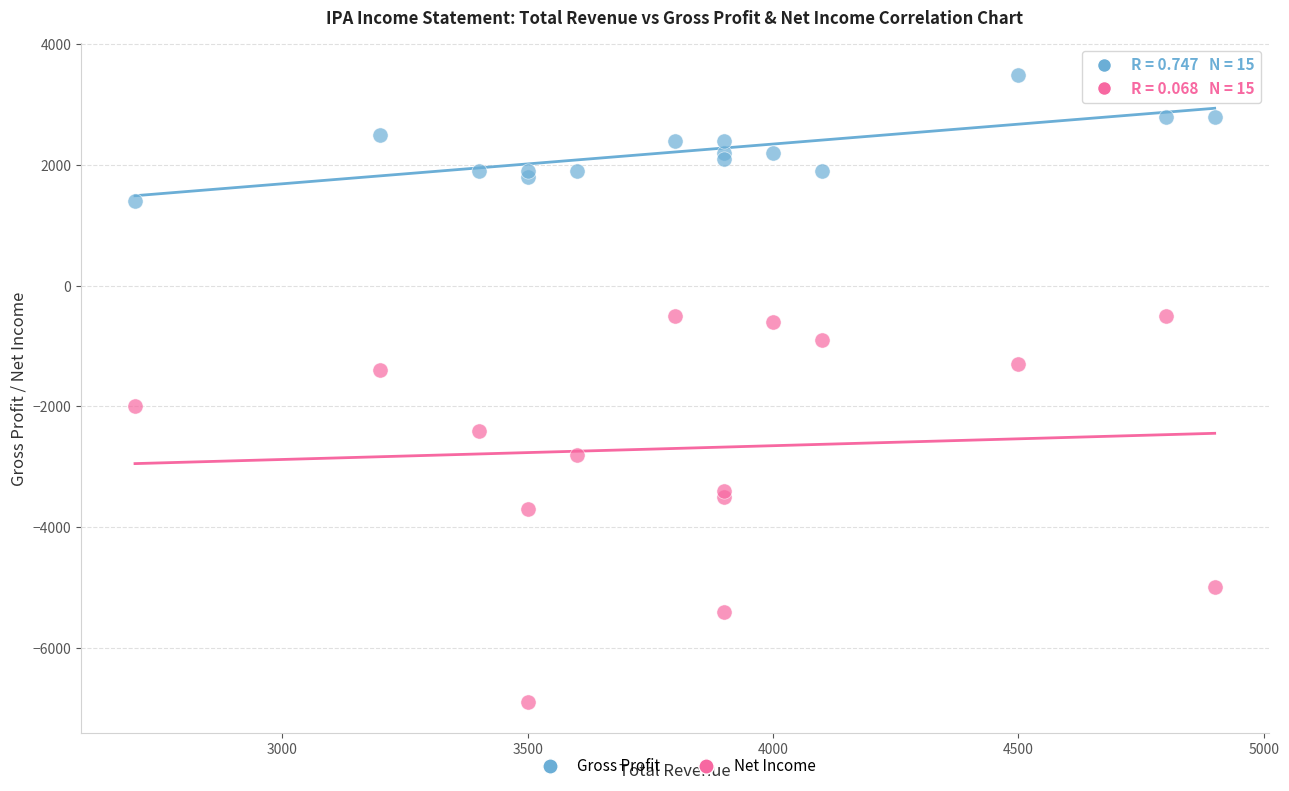

Which series reaches the maximum Y coordinate?

Gross Profit